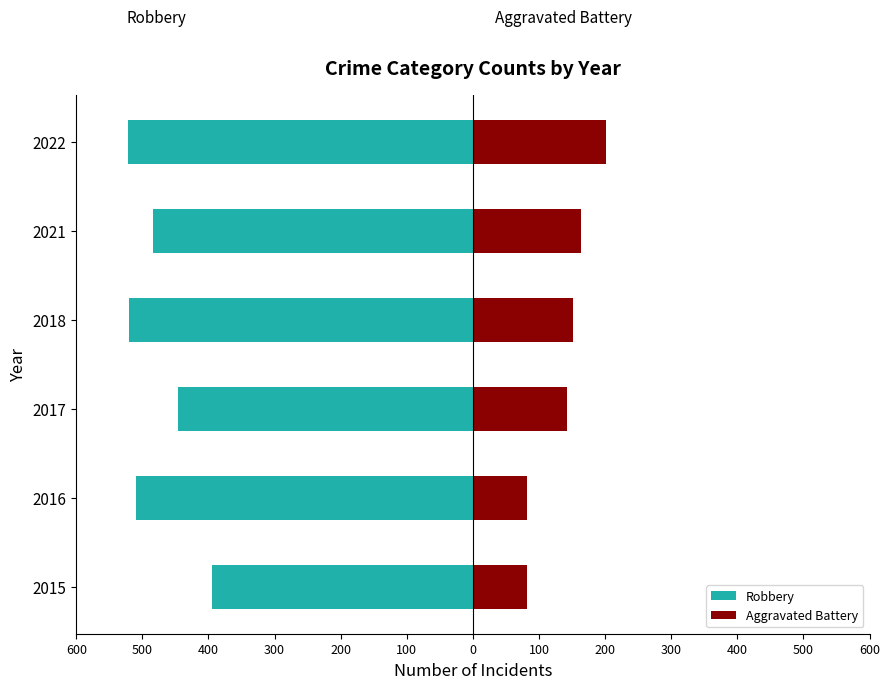

Is it true that Aggravated Battery equals 136 at 2015?

False